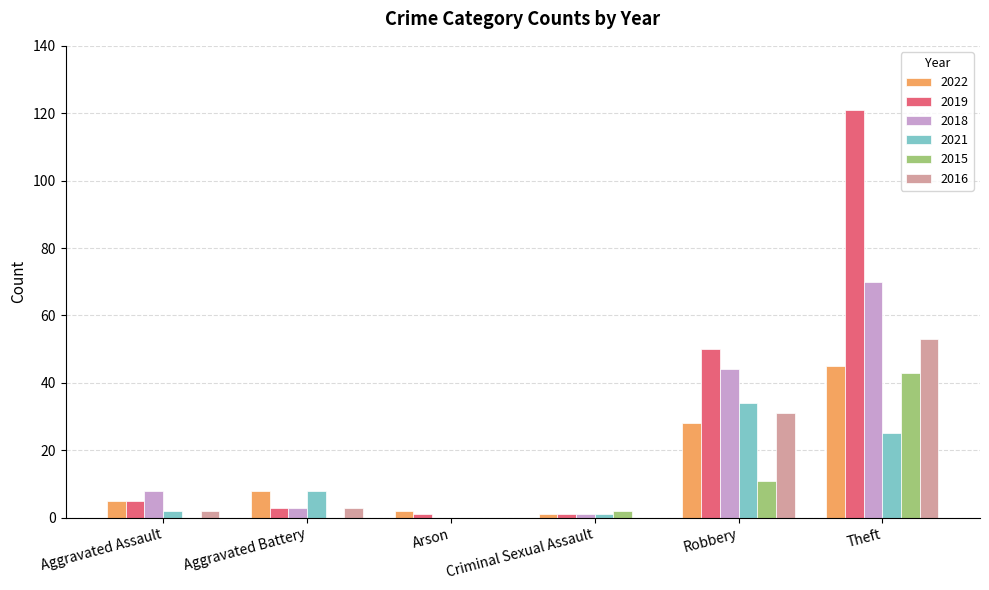

What is the total value across all series at Aggravated Assault?

22